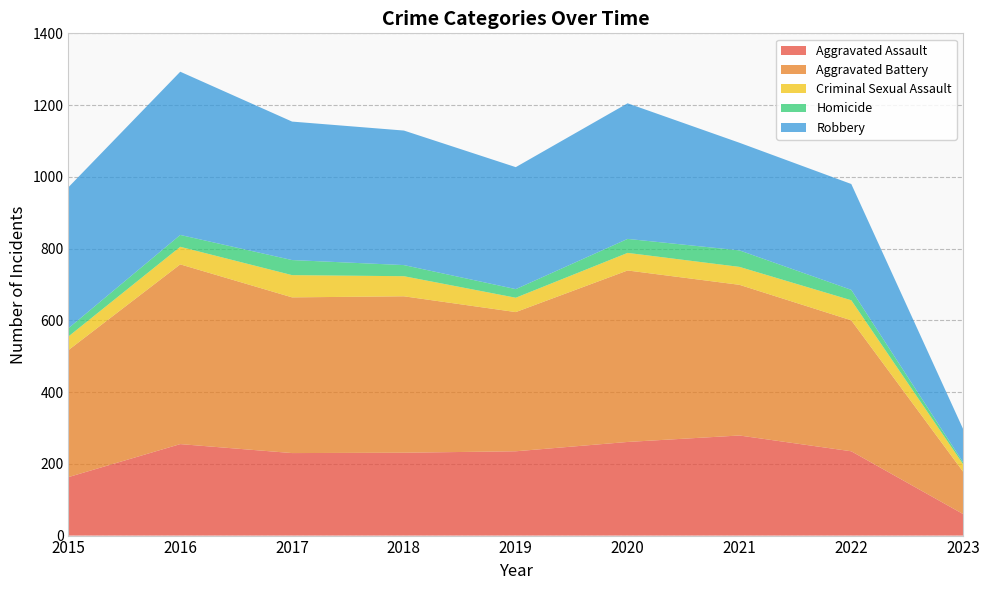

Reading left to right, transcribe all the data shown in this chart.

Aggravated Assault: 2015=163	2016=255	2017=230	2018=231	2019=235	2020=261	2021=279	2022=235	2023=60
Aggravated Battery: 2015=354	2016=501	2017=434	2018=436	2019=388	2020=478	2021=420	2022=365	2023=118
Criminal Sexual Assault: 2015=38	2016=49	2017=62	2018=56	2019=40	2020=49	2021=50	2022=56	2023=21
Homicide: 2015=23	2016=33	2017=42	2018=31	2019=24	2020=39	2021=46	2022=29	2023=5
Robbery: 2015=393	2016=455	2017=386	2018=375	2019=340	2020=378	2021=300	2022=295	2023=93